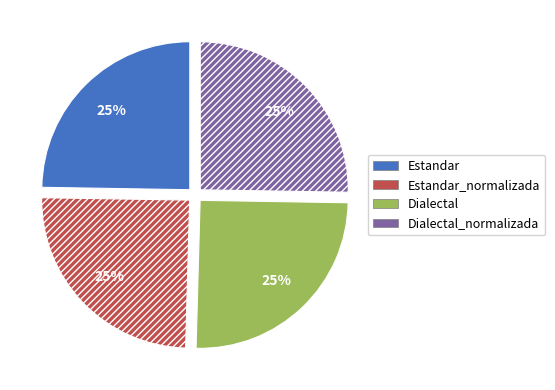

Count the number of slices in the pie.

4